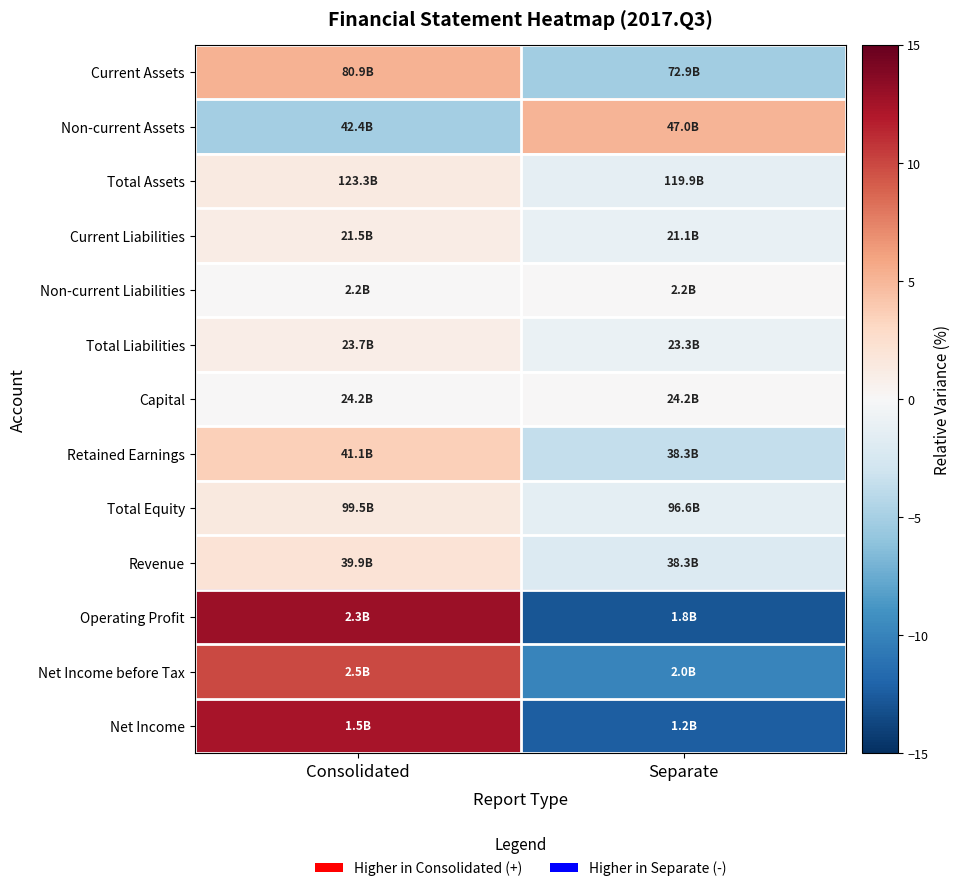

List the series in order of their peak value, highest first.

Operating Profit, Net Income, Net Income before Tax, Current Assets, Non-current Assets, Retained Earnings, Revenue, Total Equity, Total Assets, Current Liabilities, Total Liabilities, Non-current Liabilities, Capital